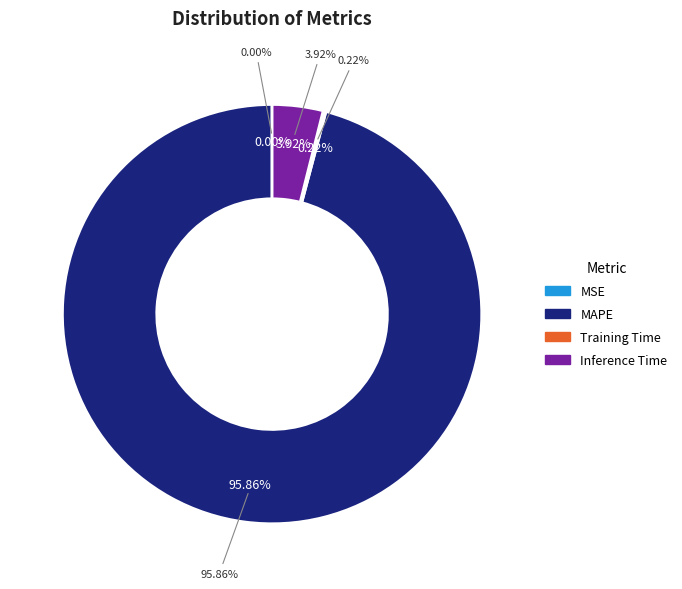

Which has a higher value, MSE or Training Time?

Training Time